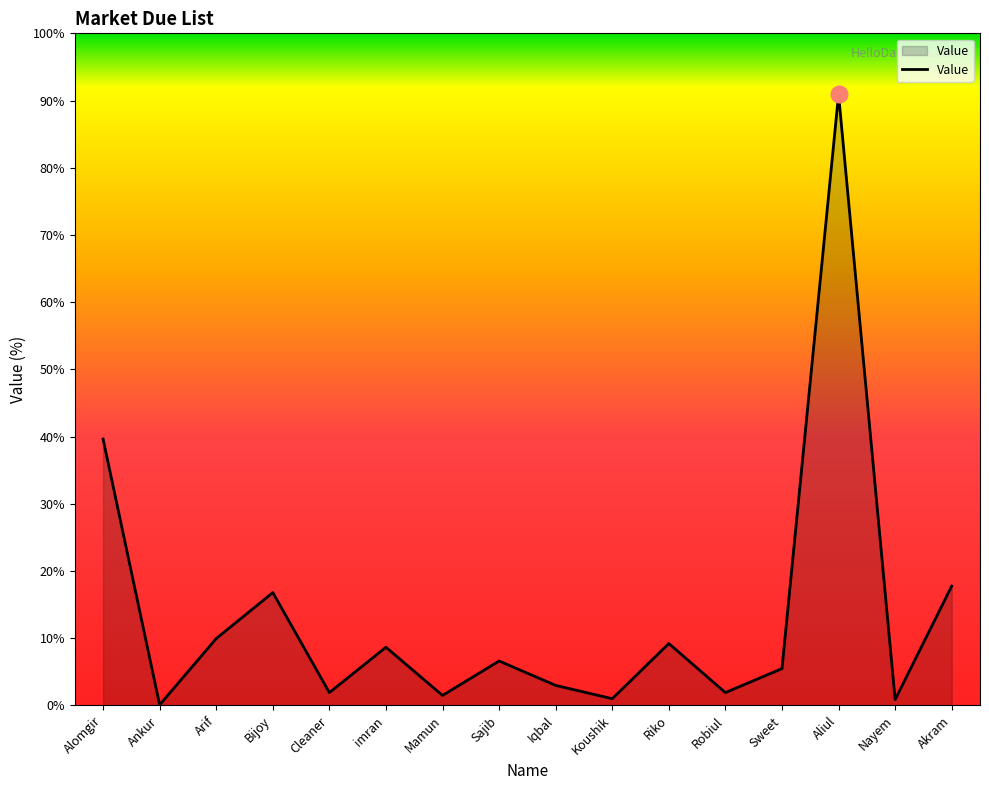

Is this an area chart (filled region under the line)?

Yes